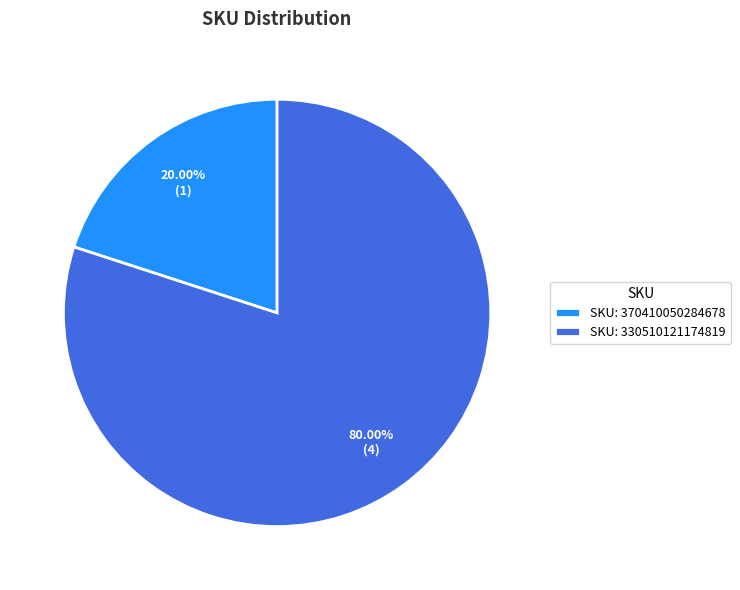

Which category has the biggest portion of the pie?

SKU: 330510121174819